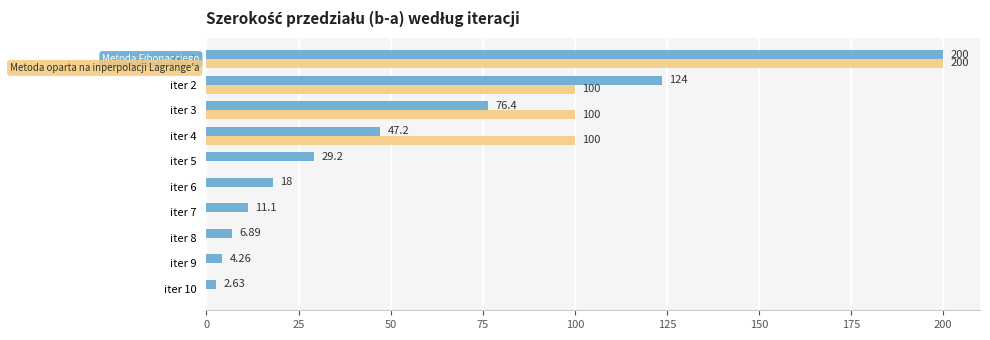

At which category is the sum across all series the highest?

iter 1